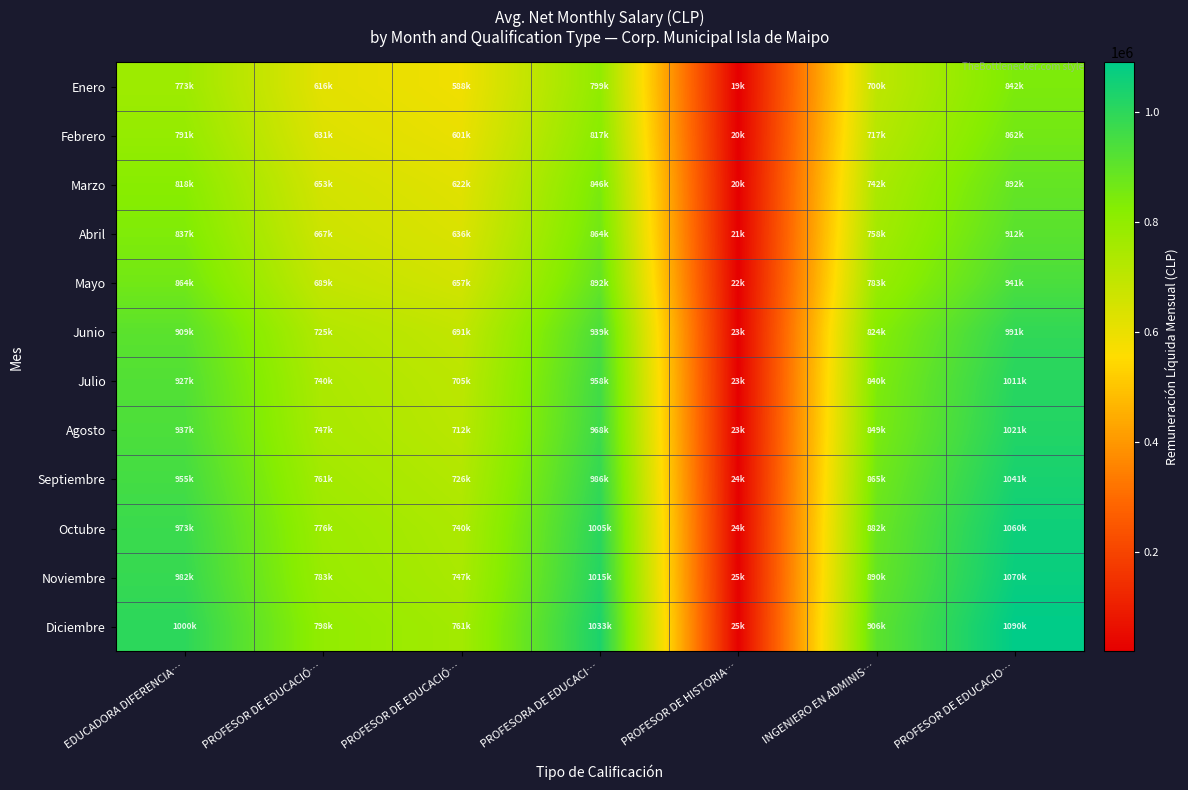

Reading left to right, list all the values displayed in this chart.

Enero: EDUCADORA DIFERENCIA…=772909.2	PROFESOR DE EDUCACIÓ…=616309.1	PROFESOR DE EDUCACIÓ…=587663.2	PROFESORA DE EDUCACI…=798548.2	PROFESOR DE HISTORIA…=19284.8	INGENIERO EN ADMINIS…=700356.7	PROFESOR DE EDUCACIO…=842319.8
Febrero: EDUCADORA DIFERENCIA…=791095.3	PROFESOR DE EDUCACIÓ…=630810.5	PROFESOR DE EDUCACIÓ…=601490.6	PROFESORA DE EDUCACI…=817337.6	PROFESOR DE HISTORIA…=19738.6	INGENIERO EN ADMINIS…=716835.6	PROFESOR DE EDUCACIO…=862139.1
Marzo: EDUCADORA DIFERENCIA…=818374.5	PROFESOR DE EDUCACIÓ…=652562.6	PROFESOR DE EDUCACIÓ…=622231.7	PROFESORA DE EDUCACI…=845521.7	PROFESOR DE HISTORIA…=20419.2	INGENIERO EN ADMINIS…=741554.1	PROFESOR DE EDUCACIO…=891868.1
Abril: EDUCADORA DIFERENCIA…=836560.6	PROFESOR DE EDUCACIÓ…=667064.0	PROFESOR DE EDUCACIÓ…=636059.0	PROFESORA DE EDUCACI…=864311.0	PROFESOR DE HISTORIA…=20873.0	INGENIERO EN ADMINIS…=758033.1	PROFESOR DE EDUCACIO…=911687.3
Mayo: EDUCADORA DIFERENCIA…=863839.8	PROFESOR DE EDUCACIÓ…=688816.1	PROFESOR DE EDUCACIÓ…=656800.1	PROFESORA DE EDUCACI…=892495.1	PROFESOR DE HISTORIA…=21553.6	INGENIERO EN ADMINIS…=782751.5	PROFESOR DE EDUCACIO…=941416.3
Junio: EDUCADORA DIFERENCIA…=909305.0	PROFESOR DE EDUCACIÓ…=725069.5	PROFESOR DE EDUCACIÓ…=691368.5	PROFESORA DE EDUCACI…=939468.5	PROFESOR DE HISTORIA…=22688.0	INGENIERO EN ADMINIS…=823949.0	PROFESOR DE EDUCACIO…=990964.5
Julio: EDUCADORA DIFERENCIA…=927491.1	PROFESOR DE EDUCACIÓ…=739570.9	PROFESOR DE EDUCACIÓ…=705195.9	PROFESORA DE EDUCACI…=958257.9	PROFESOR DE HISTORIA…=23141.8	INGENIERO EN ADMINIS…=840428.0	PROFESOR DE EDUCACIO…=1010783.8
Agosto: EDUCADORA DIFERENCIA…=936584.2	PROFESOR DE EDUCACIÓ…=746821.6	PROFESOR DE EDUCACIÓ…=712109.6	PROFESORA DE EDUCACI…=967652.6	PROFESOR DE HISTORIA…=23368.6	INGENIERO EN ADMINIS…=848667.5	PROFESOR DE EDUCACIO…=1020693.4
Septiembre: EDUCADORA DIFERENCIA…=954770.2	PROFESOR DE EDUCACIÓ…=761323.0	PROFESOR DE EDUCACIÓ…=725936.9	PROFESORA DE EDUCACI…=986441.9	PROFESOR DE HISTORIA…=23822.4	INGENIERO EN ADMINIS…=865146.5	PROFESOR DE EDUCACIO…=1040512.7
Octubre: EDUCADORA DIFERENCIA…=972956.4	PROFESOR DE EDUCACIÓ…=775824.4	PROFESOR DE EDUCACIÓ…=739764.3	PROFESORA DE EDUCACI…=1005231.3	PROFESOR DE HISTORIA…=24276.2	INGENIERO EN ADMINIS…=881625.4	PROFESOR DE EDUCACIO…=1060332.0
Noviembre: EDUCADORA DIFERENCIA…=982049.4	PROFESOR DE EDUCACIÓ…=783075.1	PROFESOR DE EDUCACIÓ…=746678.0	PROFESORA DE EDUCACI…=1014626.0	PROFESOR DE HISTORIA…=24503.0	INGENIERO EN ADMINIS…=889864.9	PROFESOR DE EDUCACIO…=1070241.7
Diciembre: EDUCADORA DIFERENCIA…=1000235.5	PROFESOR DE EDUCACIÓ…=797576.5	PROFESOR DE EDUCACIÓ…=760505.4	PROFESORA DE EDUCACI…=1033415.4	PROFESOR DE HISTORIA…=24956.8	INGENIERO EN ADMINIS…=906343.9	PROFESOR DE EDUCACIO…=1090061.0